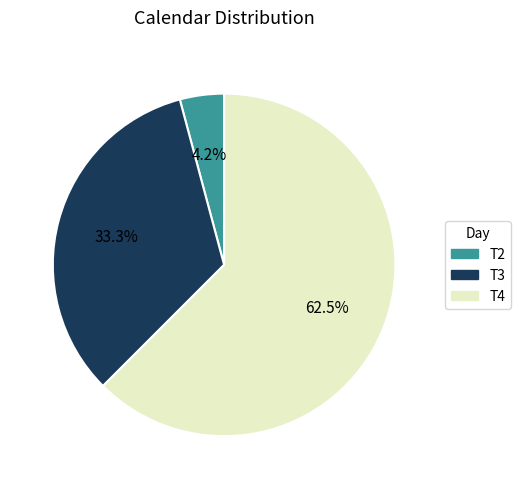

Is there a majority slice in this chart?

Yes